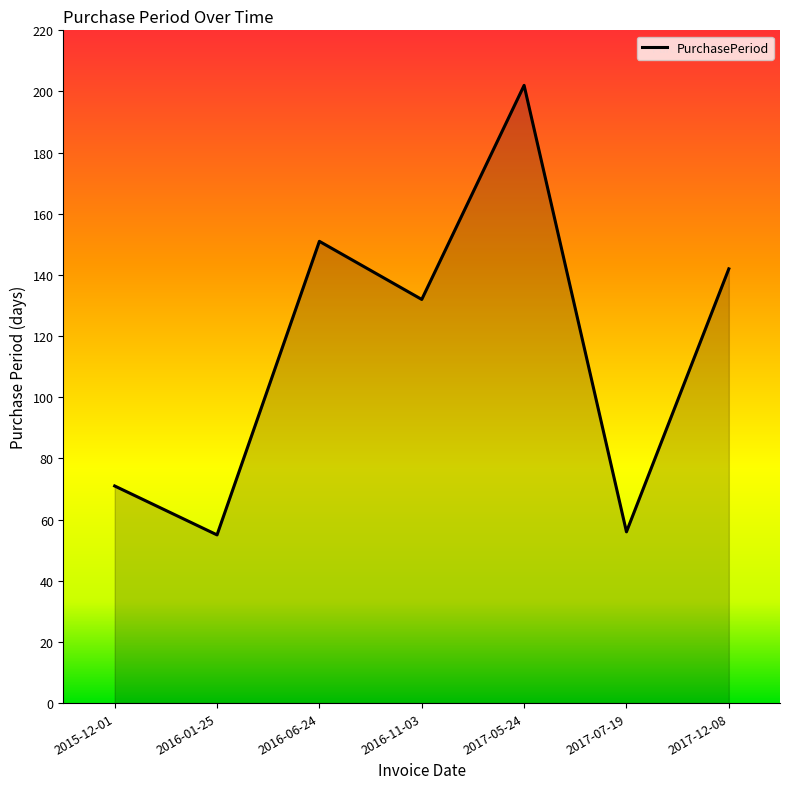

What is the difference between the maximum and minimum values?

147